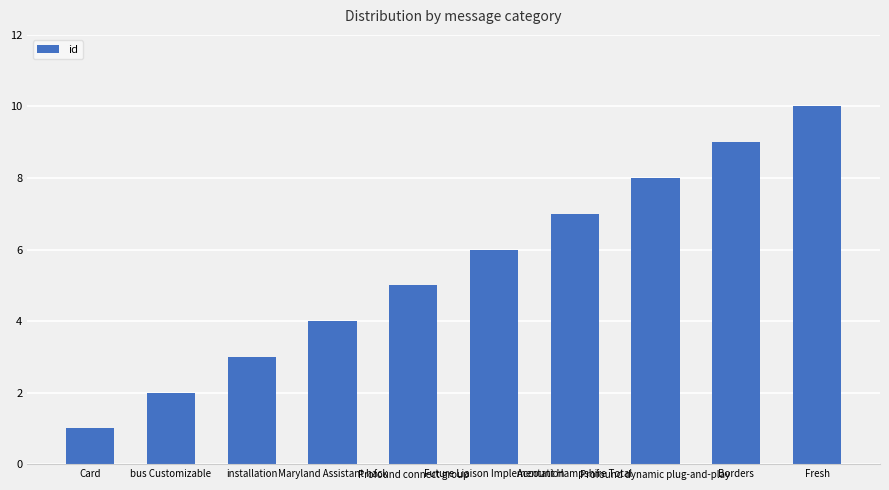

Reading left to right, extract all data points from this chart.

1	2	3	4	5	6	7	8	9	10